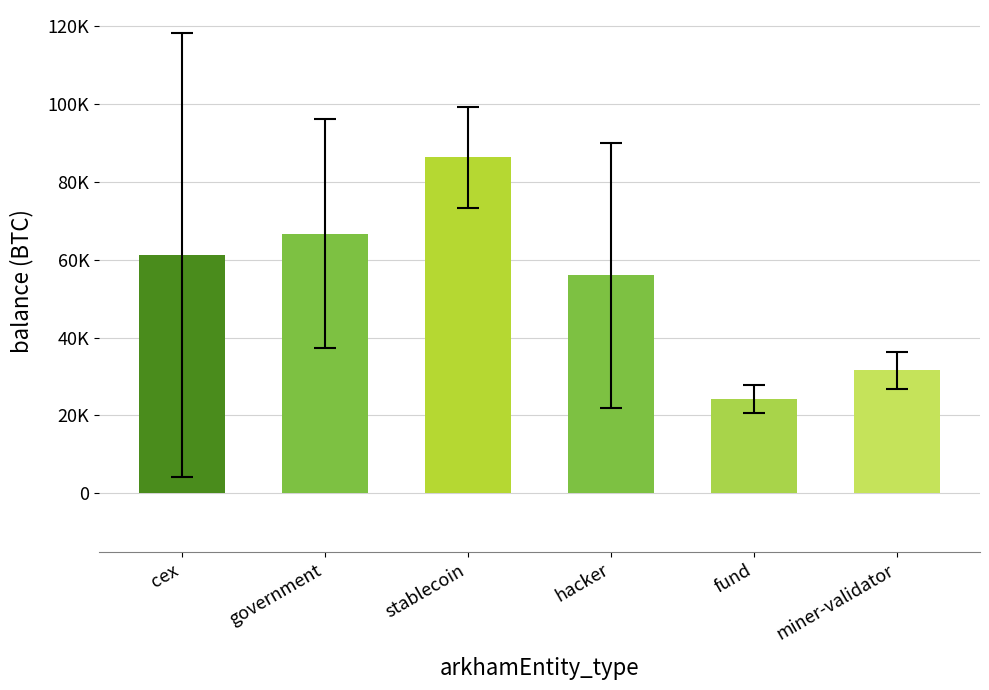

Which has a higher value, government or fund?

government